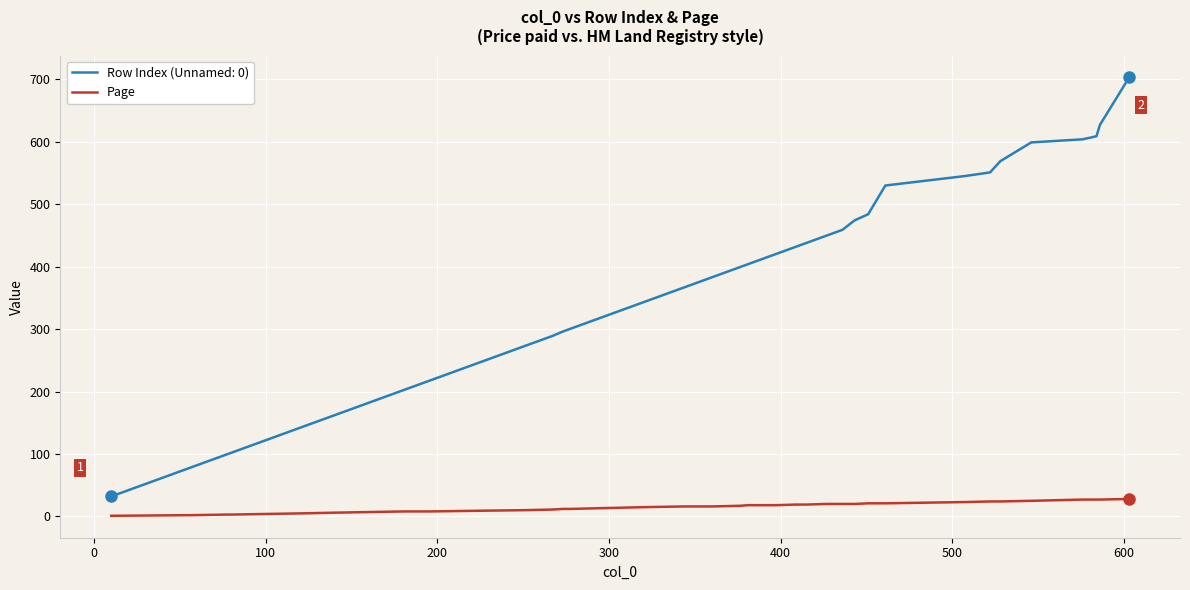

What is the greatest value displayed?

703